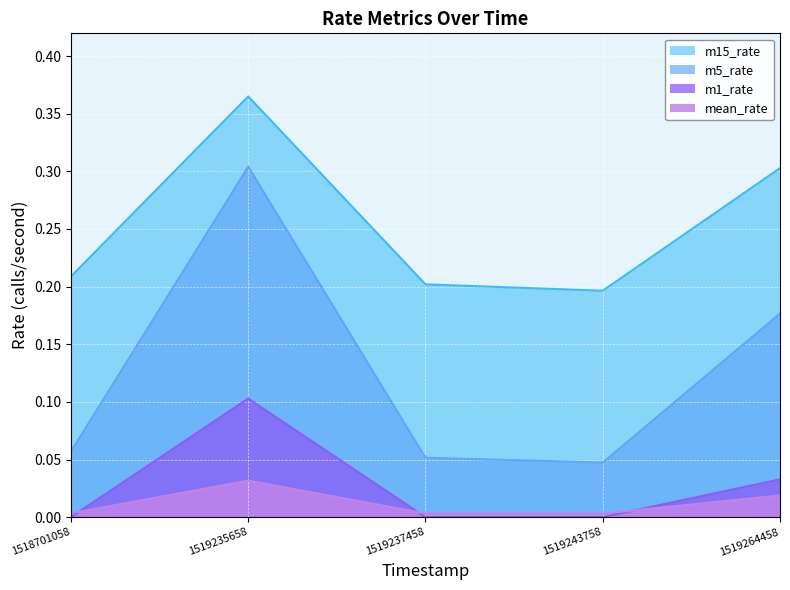

True or false: m5_rate and mean_rate cross at least once.

False